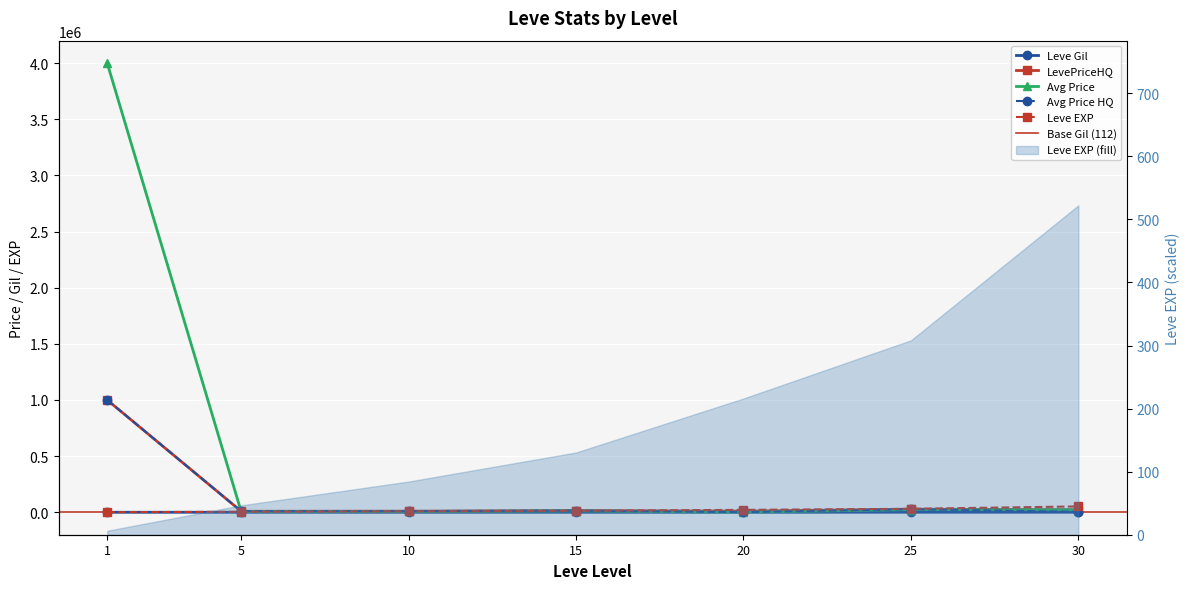

What is the sum of all currentAveragePriceHQ values?

1067510